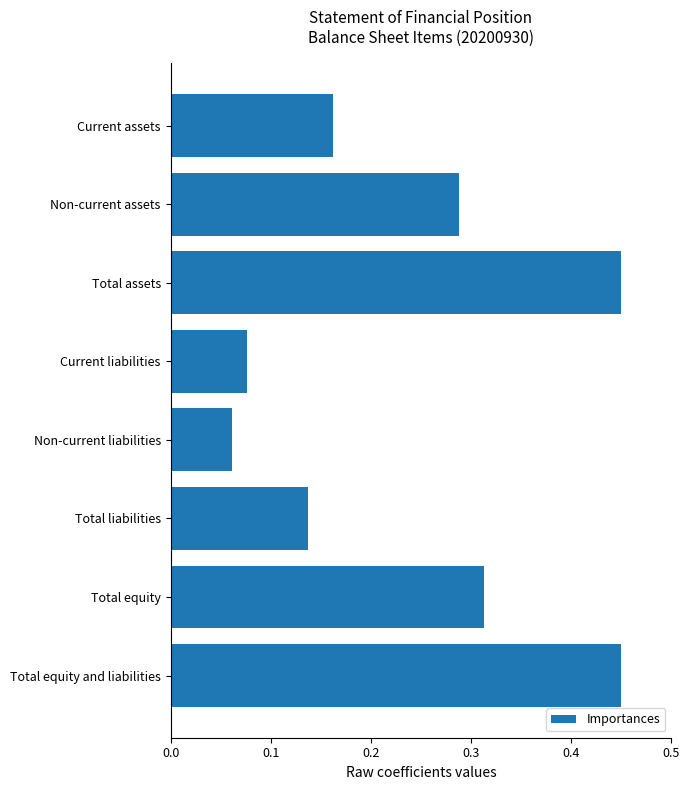

What is the difference between the maximum and second lowest values?

0.4